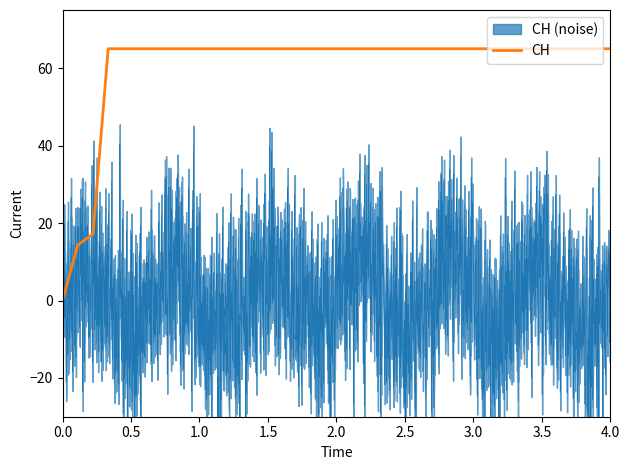

What is the value of the 11th point from the left?

65.0